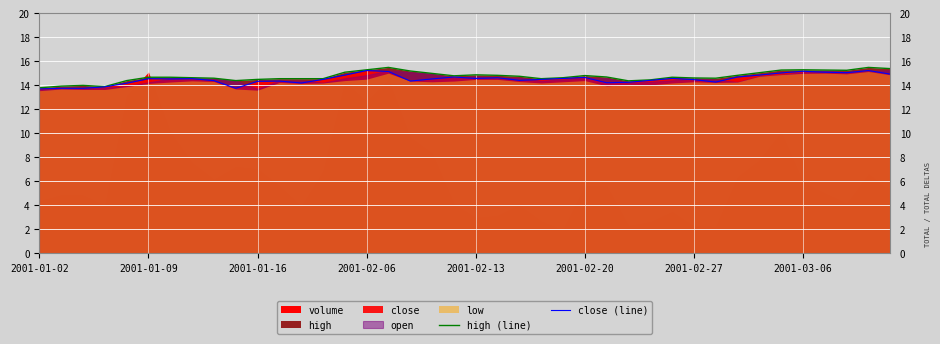

True or false: high (line) and close (line) cross at least once.

False